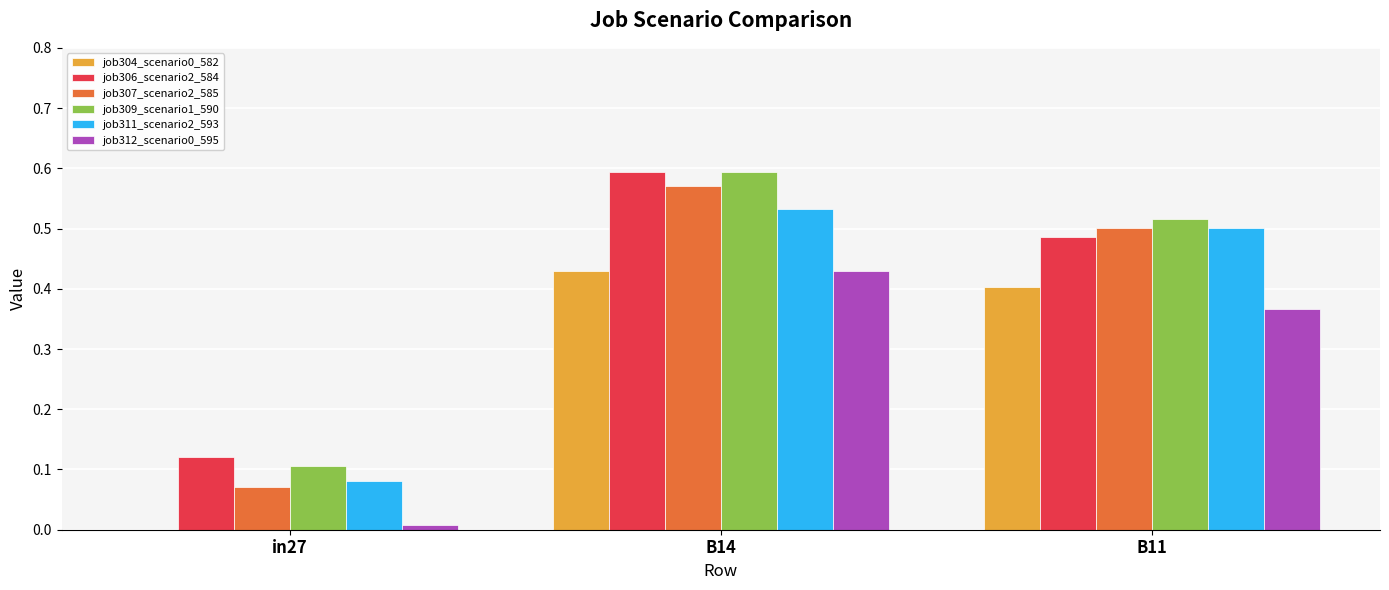

At which category is the sum across all series the highest?

B14